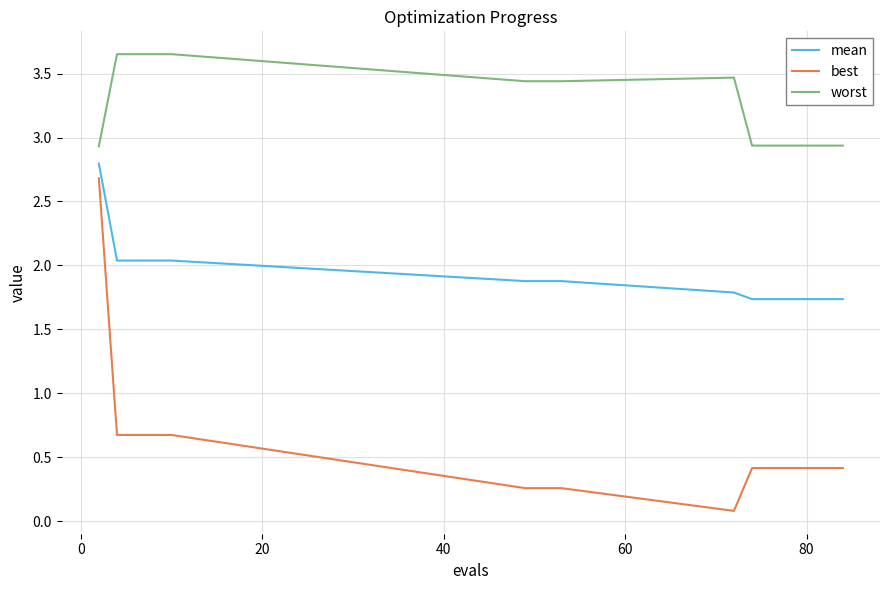

What is the maximum value for mean?

2.8